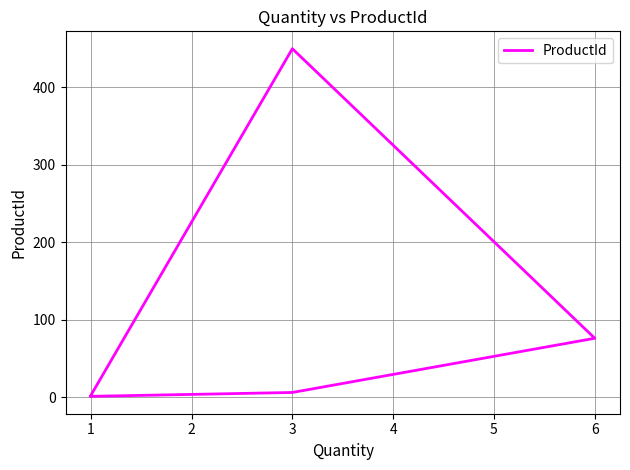

What is the average value?

107